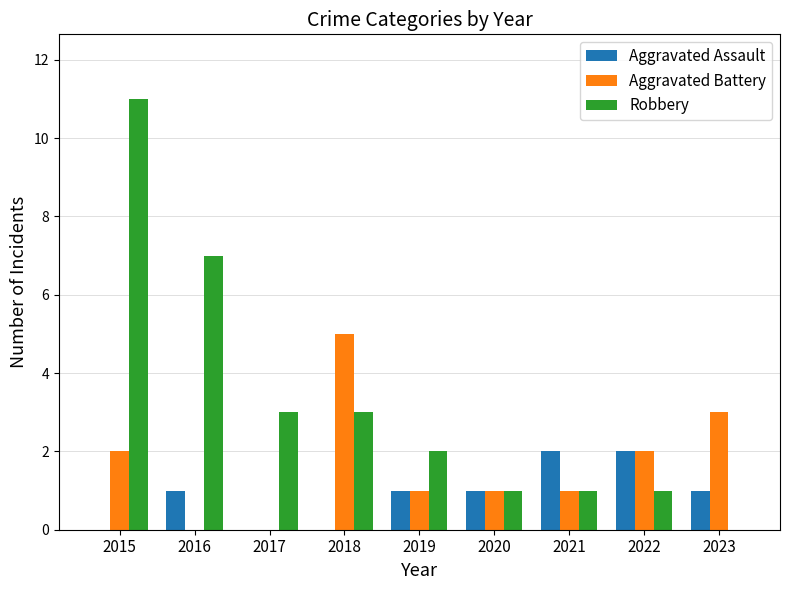

How many data points does each series have?

9